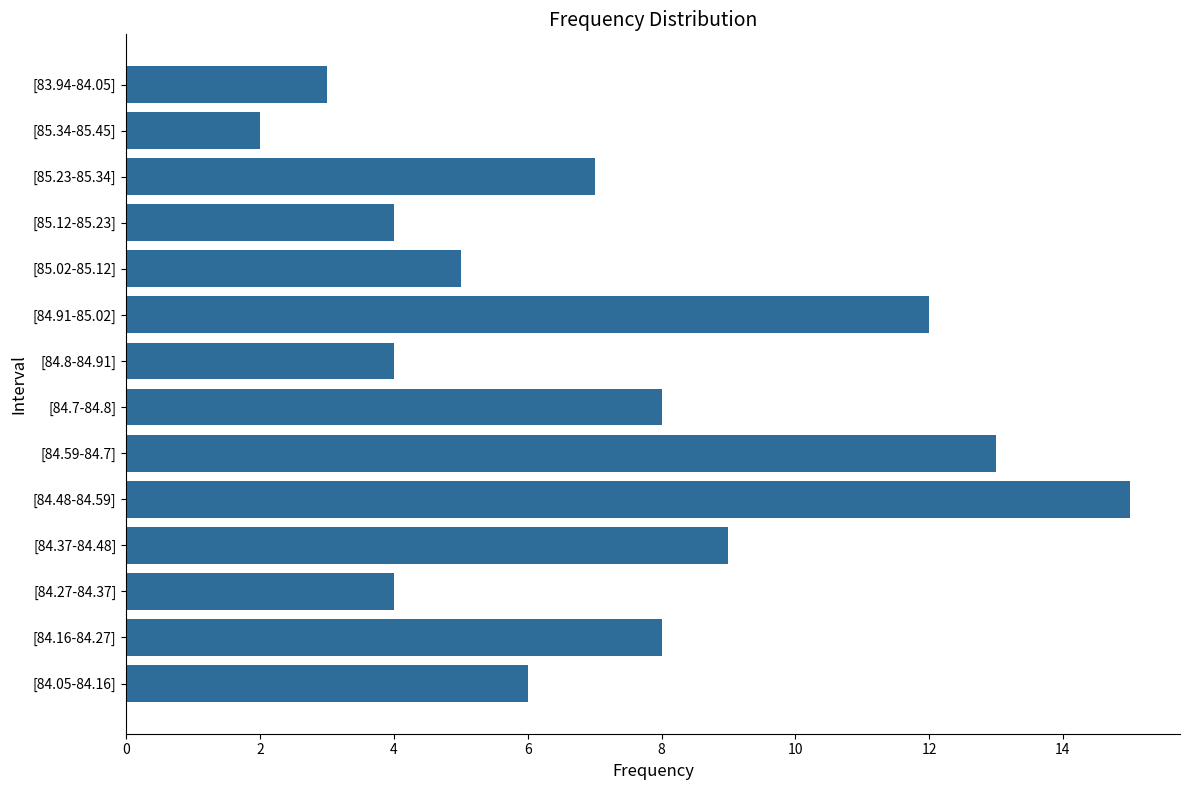

What is the maximum value shown in the chart?

15